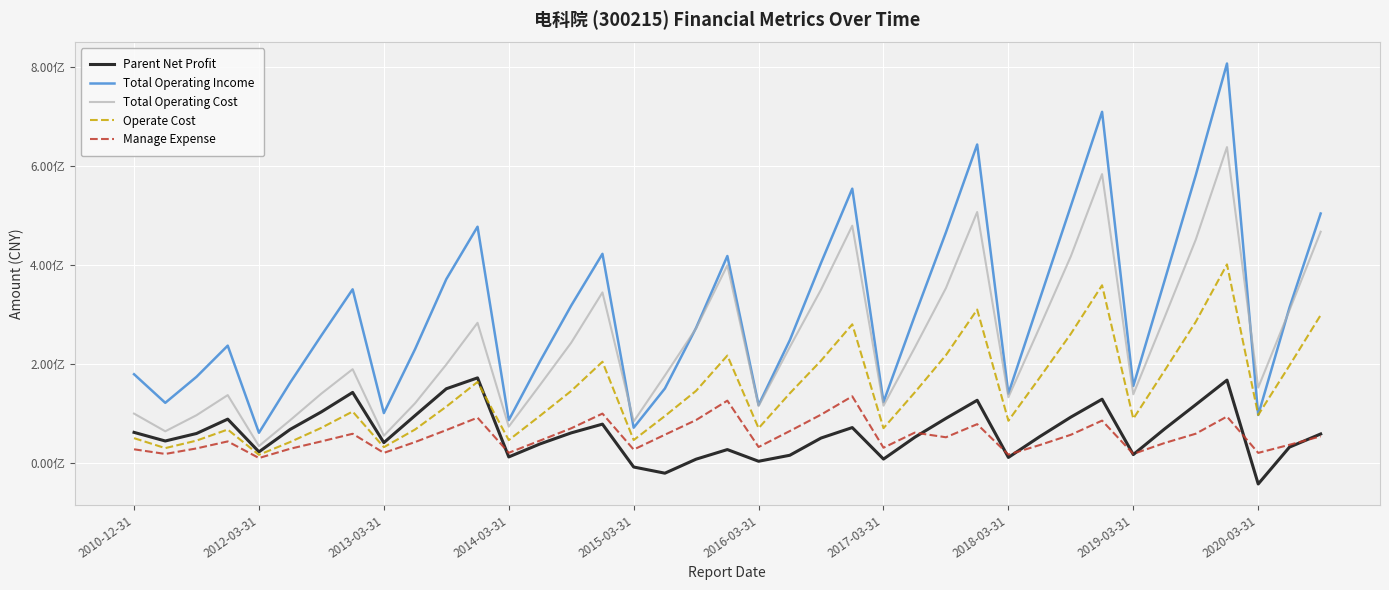

What are all the series names shown in the legend?

Parent Net Profit, Total Operating Income, Total Operating Cost, Operate Cost, Manage Expense